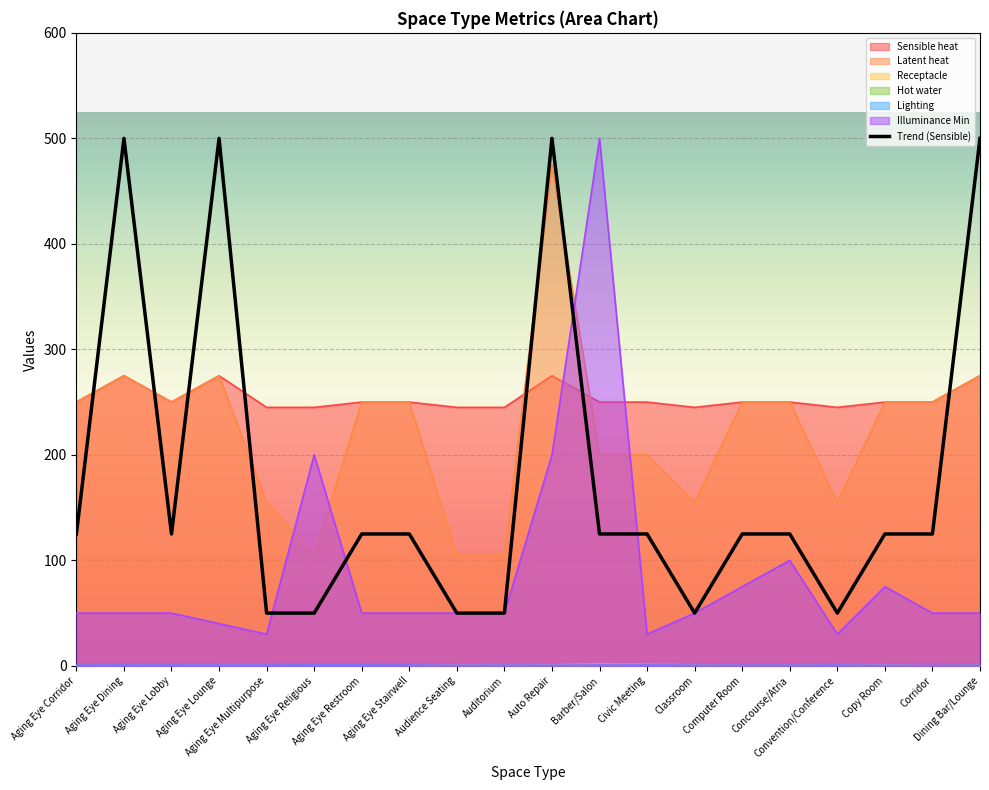

Which series has the largest total across all categories?

Sensible heat